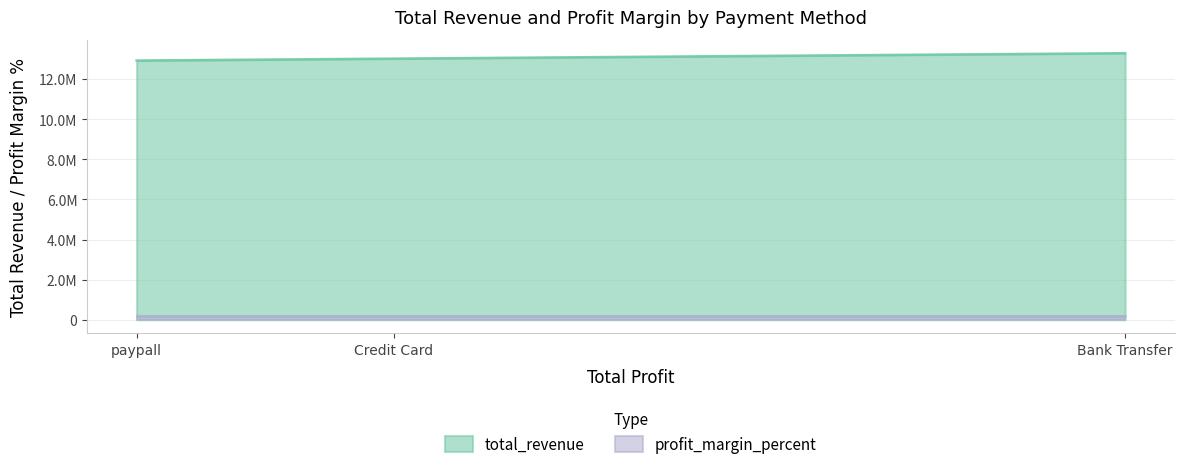

List the labels in order of value, largest first.

Bank Transfer, Credit Card, paypall